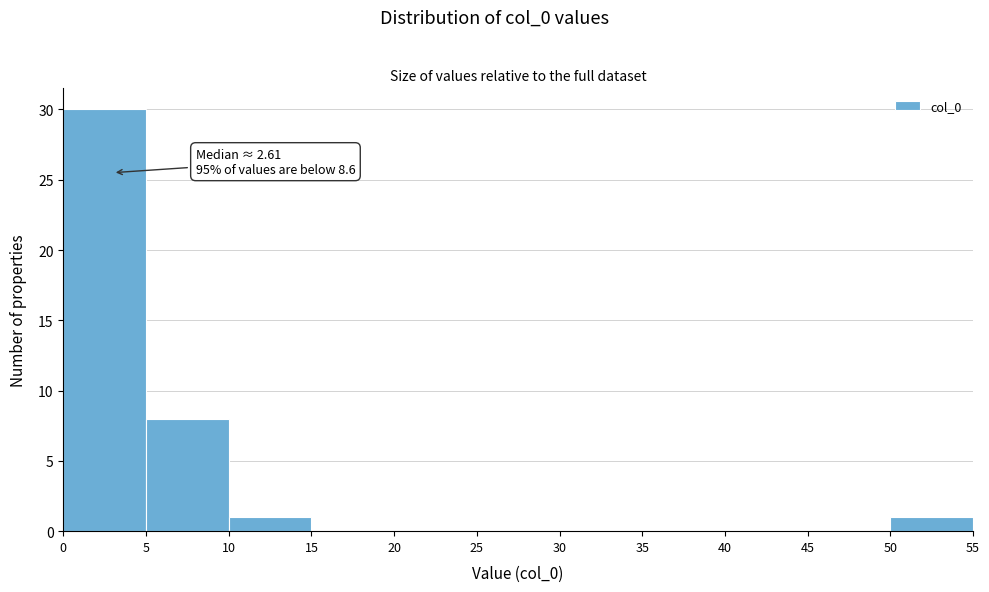

Over which range of the x-axis is the bar tallest?

0 to 5